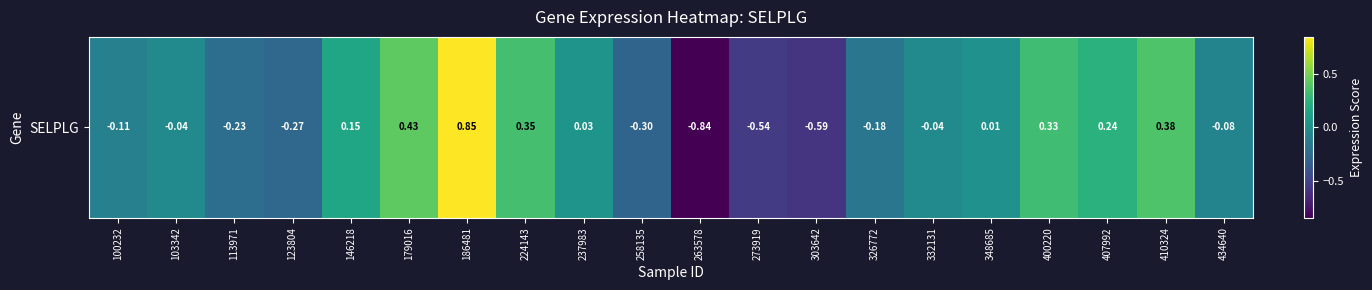

Reading right to left, list all the values displayed in this chart.

-0.1	0.4	0.2	0.3	0.0	-0.0	-0.2	-0.6	-0.5	-0.8	-0.3	0.0	0.3	0.9	0.4	0.2	-0.3	-0.2	-0.0	-0.1